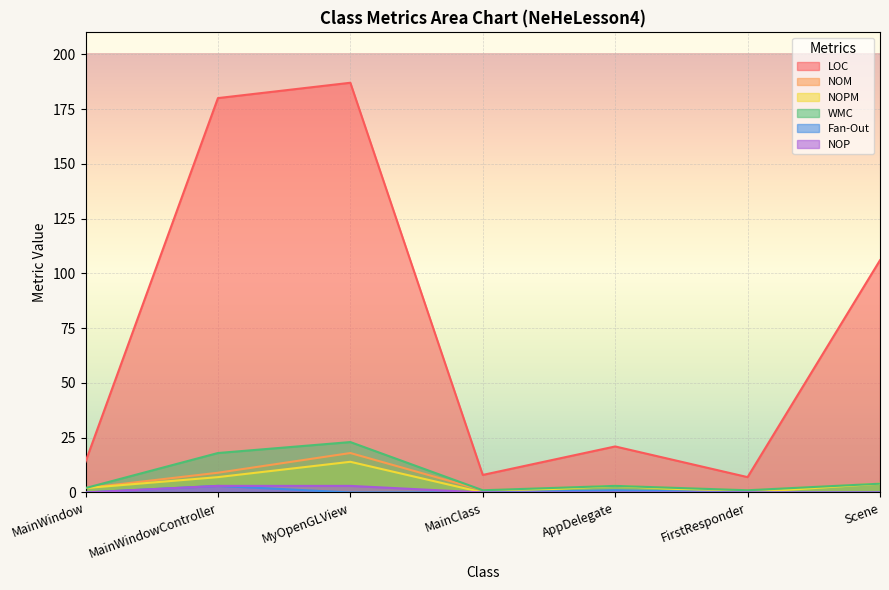

Between MainWindow and MainWindowController, which is larger?

MainWindowController